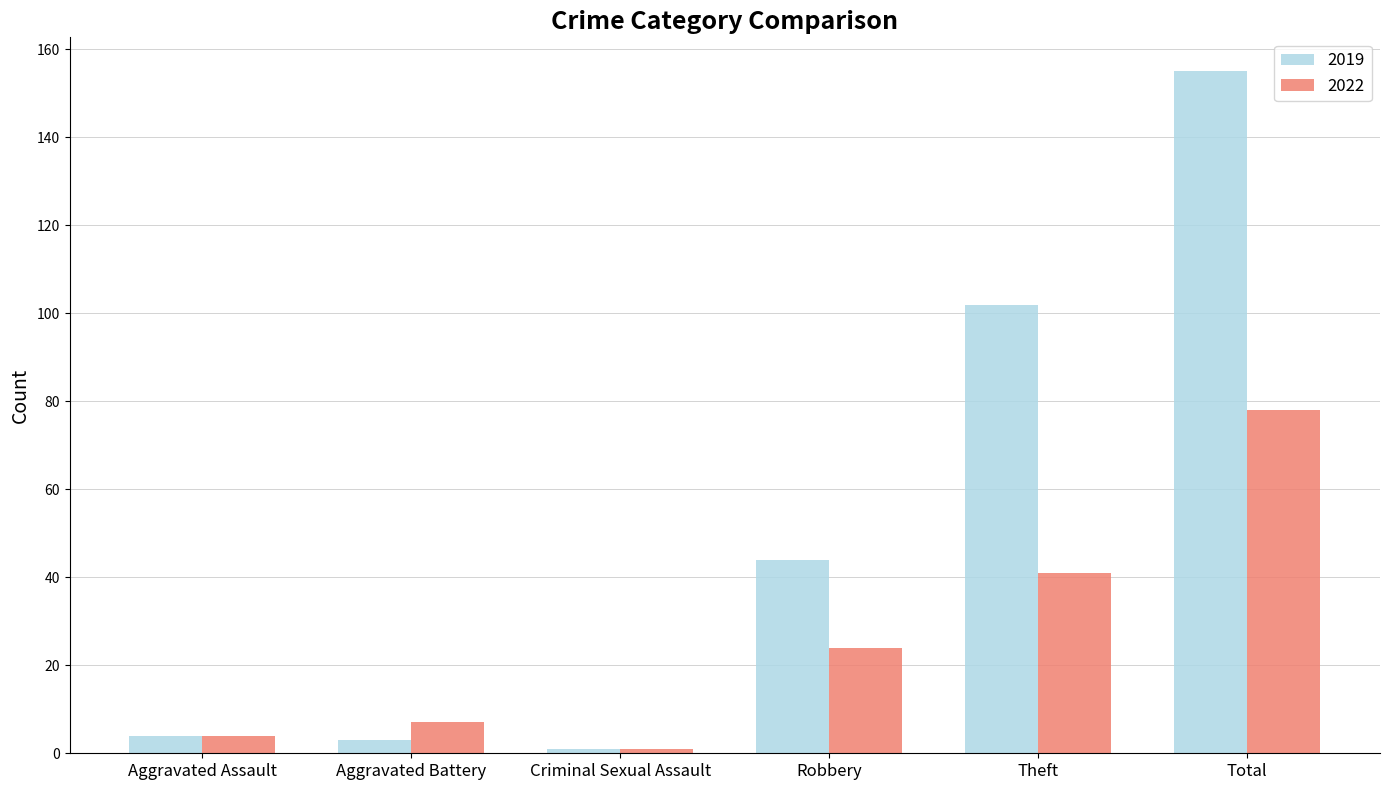

Reading left to right, transcribe all the data shown in this chart.

2019: Aggravated Assault=4	Aggravated Battery=3	Criminal Sexual Assault=1	Robbery=44	Theft=102	Total=155
2022: Aggravated Assault=4	Aggravated Battery=7	Criminal Sexual Assault=1	Robbery=24	Theft=41	Total=78